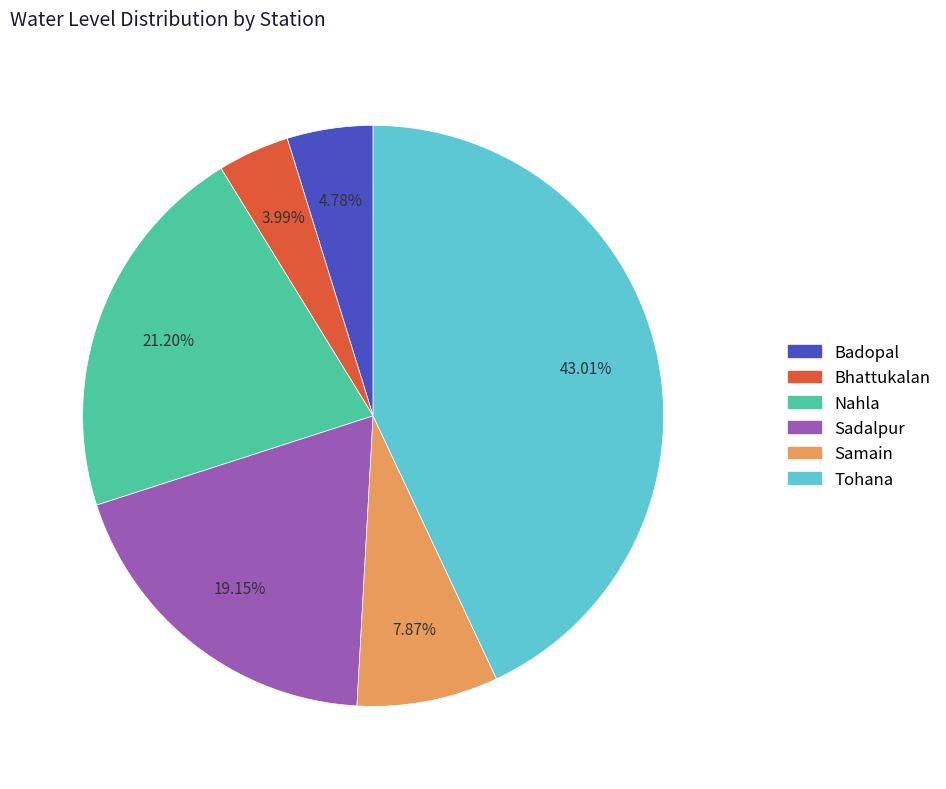

How many segments does this pie chart have?

6